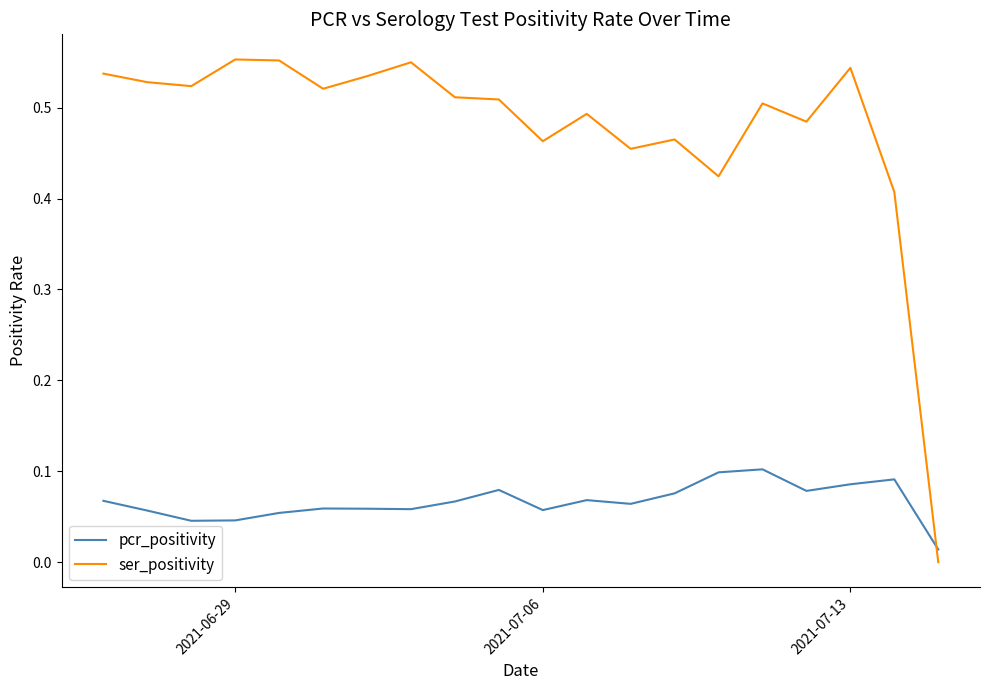

List the series in order of their peak value, highest first.

ser_positivity, pcr_positivity